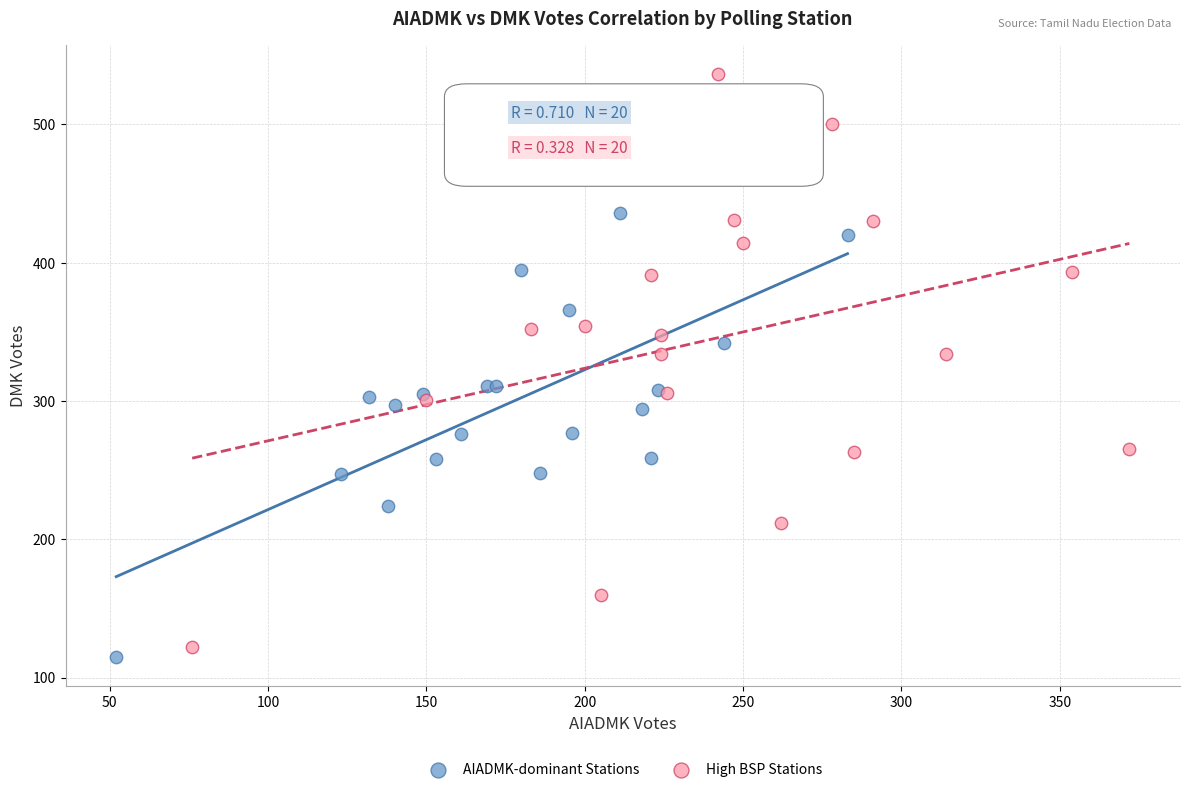

Which series reaches the maximum Y coordinate?

High BSP Stations